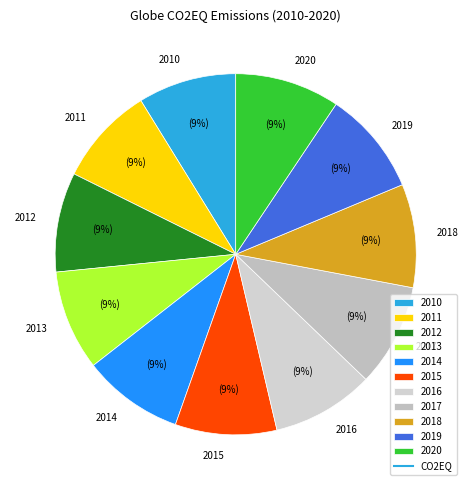

Approximately how many times larger is the value at 2014 compared to 2015?

1.0